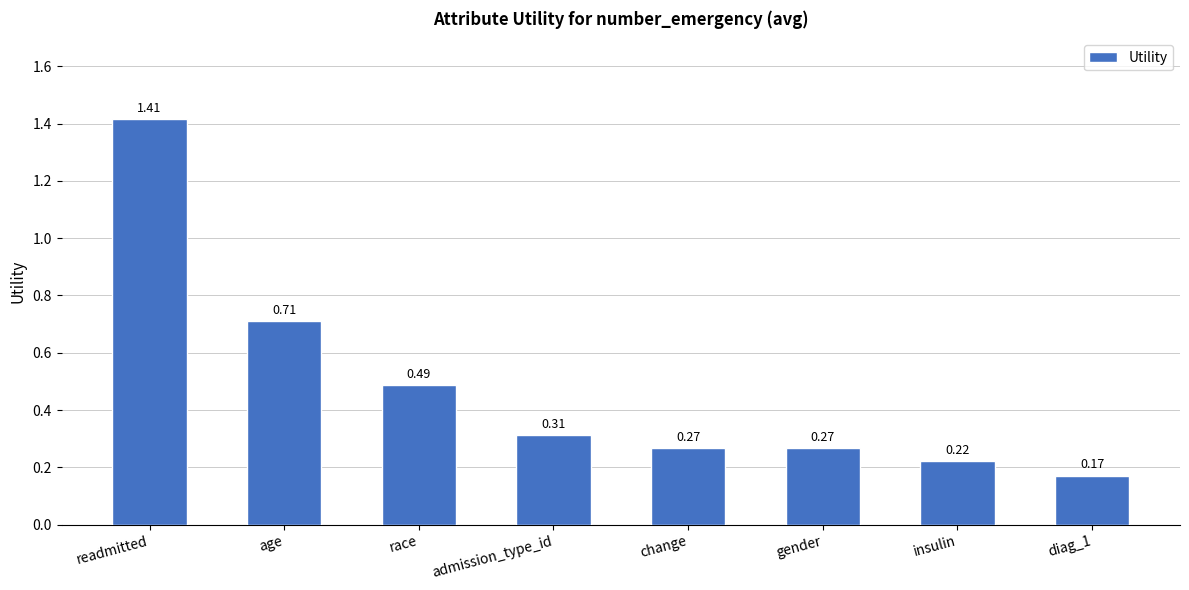

What position from the left is gender?

6